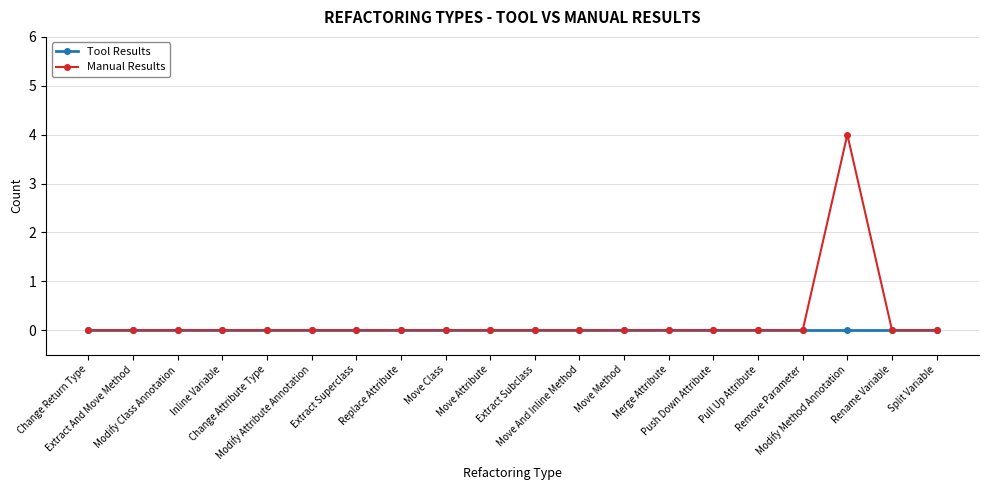

How many categories are shown in the chart?

20